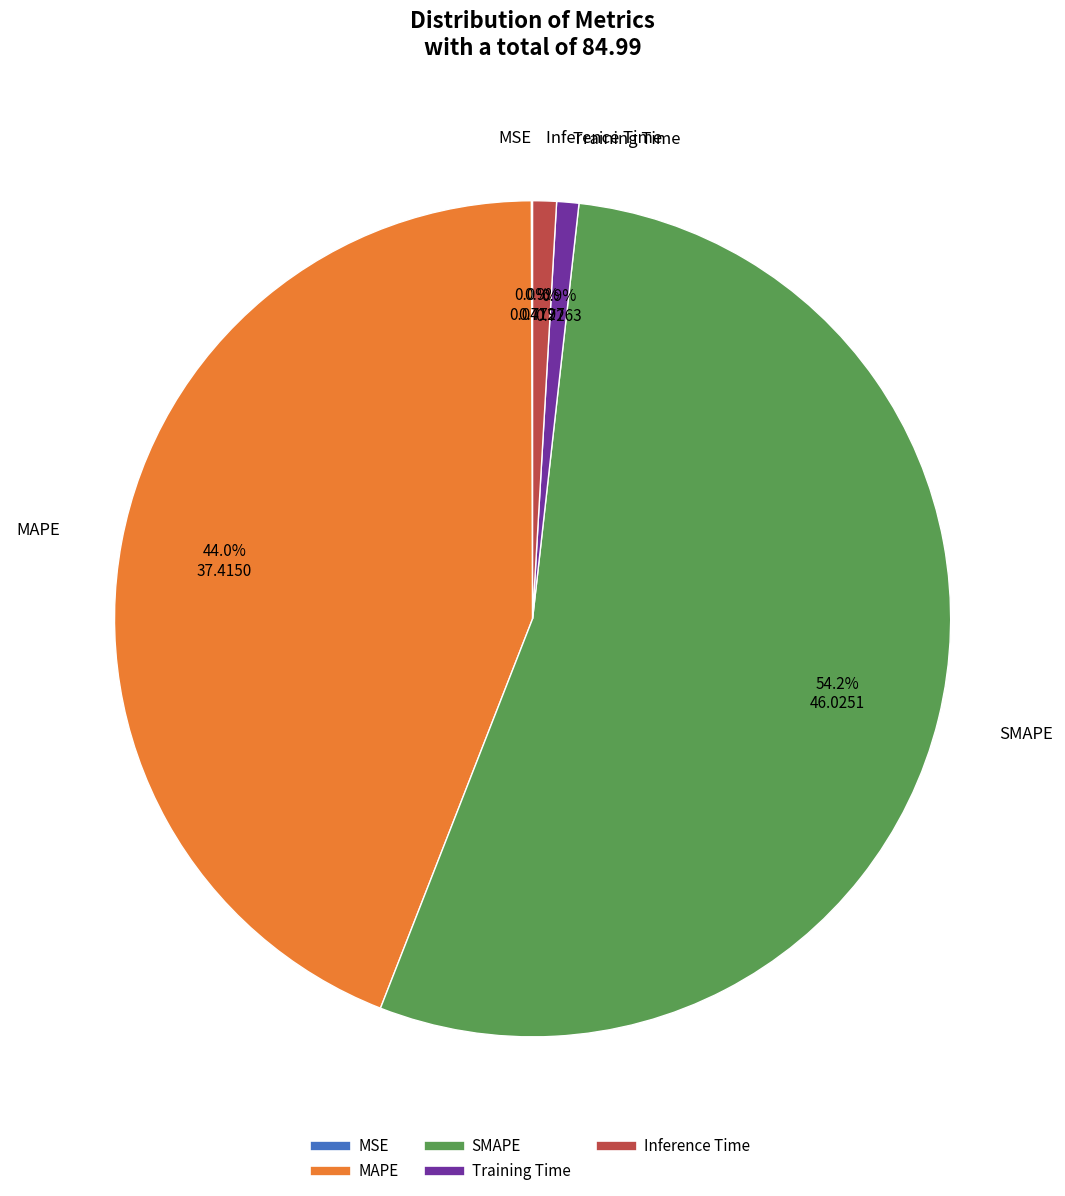

Which has a higher value, Inference Time or SMAPE?

SMAPE